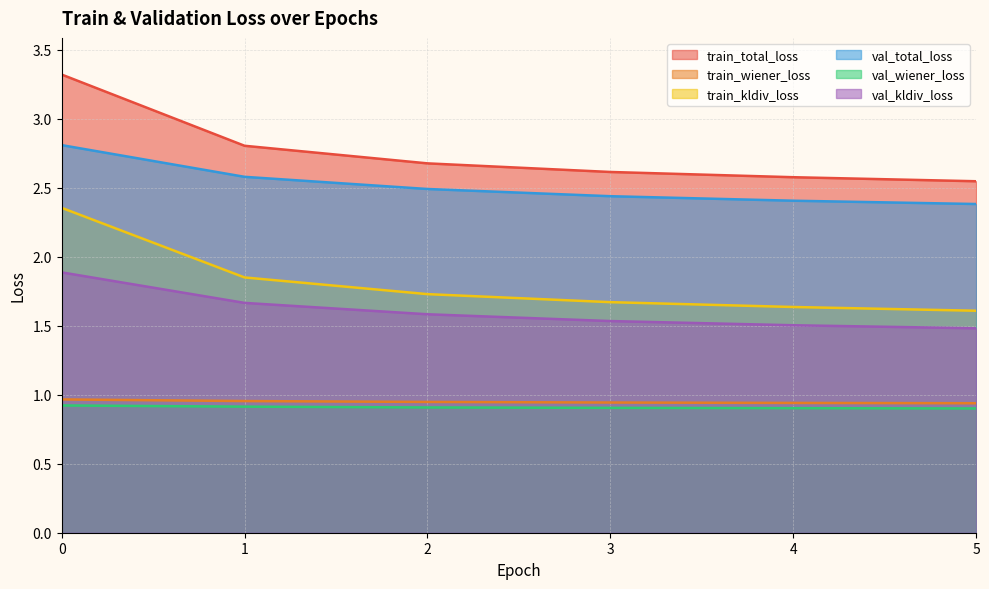

Reading left to right, transcribe all the data shown in this chart.

train_total_loss: 3.3	2.8	2.7	2.6	2.6	2.5
train_wiener_loss: 1.0	1.0	0.9	0.9	0.9	0.9
train_kldiv_loss: 2.4	1.9	1.7	1.7	1.6	1.6
val_total_loss: 2.8	2.6	2.5	2.4	2.4	2.4
val_wiener_loss: 0.9	0.9	0.9	0.9	0.9	0.9
val_kldiv_loss: 1.9	1.7	1.6	1.5	1.5	1.5